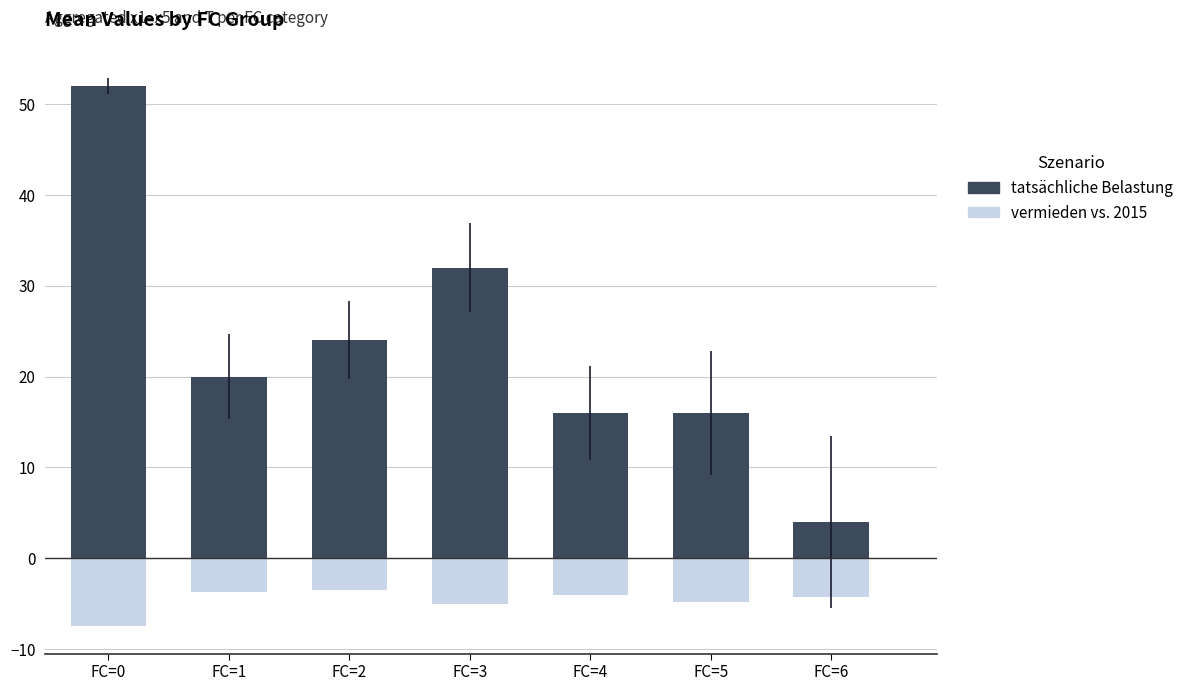

How many data points in tatsächliche Belastung are less than 20?

3